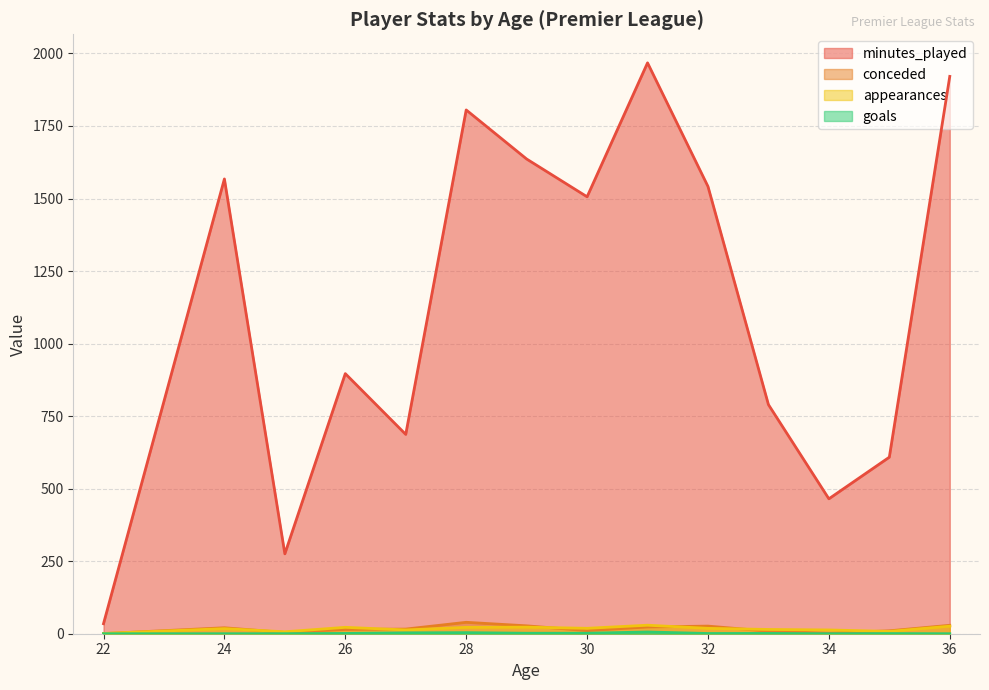

Which series has the largest total across all categories?

minutes_played